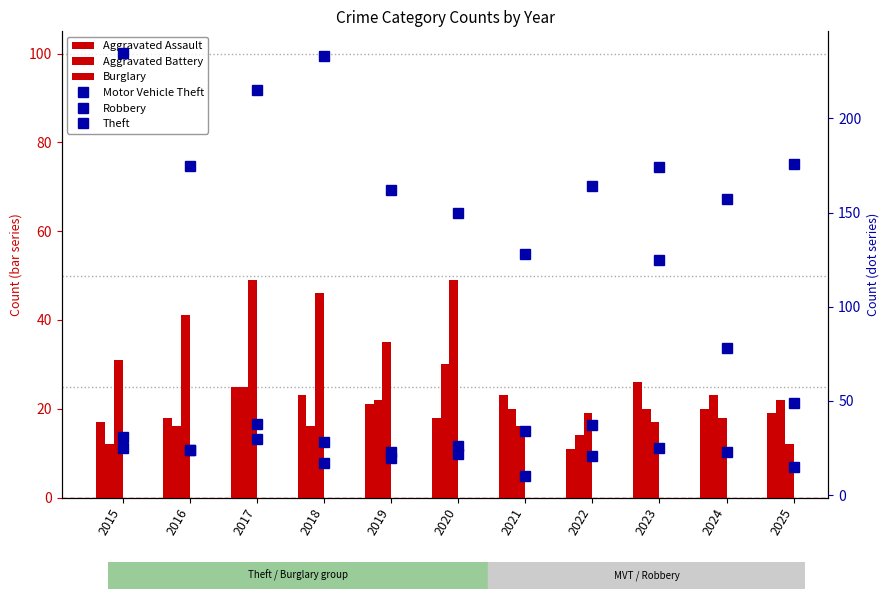

Which series has the largest range (max minus min)?

Theft